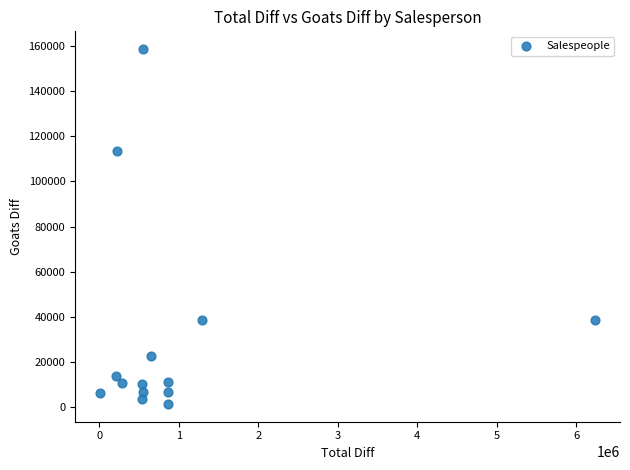

What is the range of Y values (max minus min)?

157341